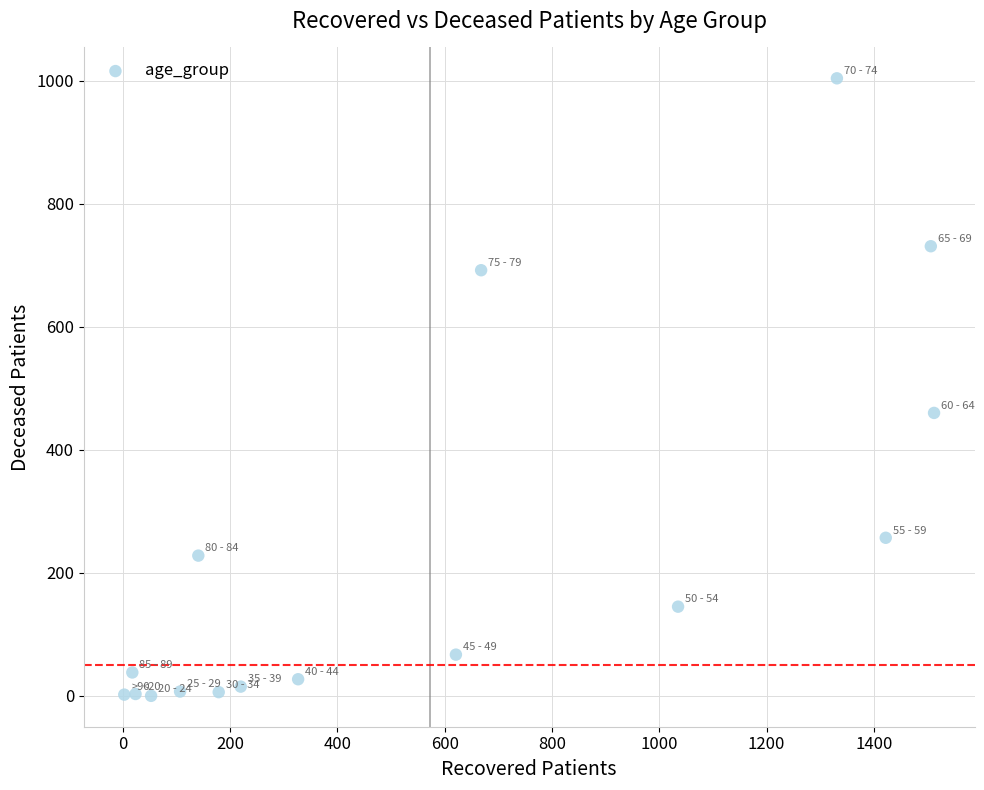

What is the range of X values (max minus min)?

1509